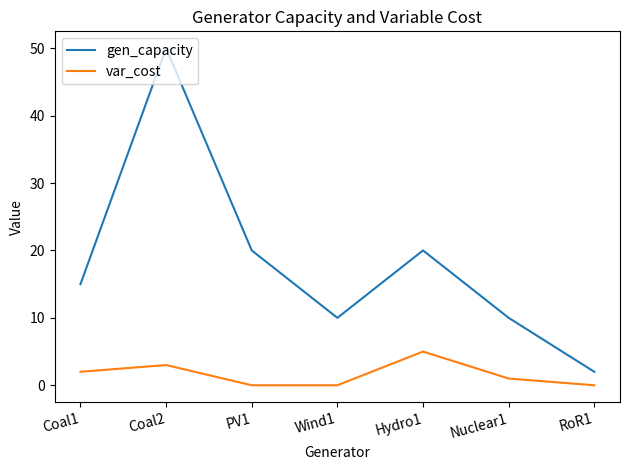

Reading left to right, transcribe all the data shown in this chart.

gen_capacity: 15	50	20	10	20	10	2
var_cost: 2	3	0	0	5	1	0